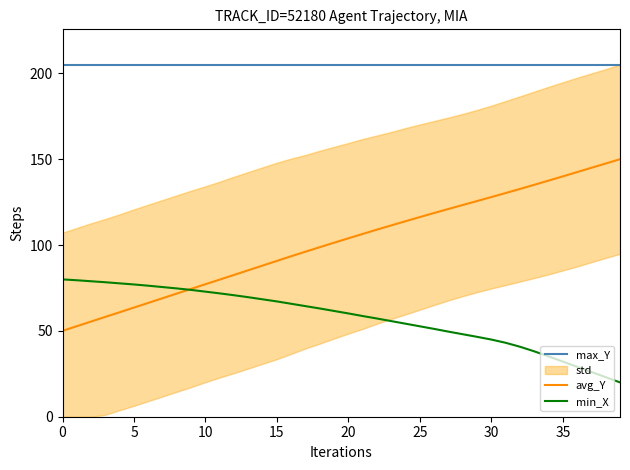

At how many categories does at least one series exceed 161?

40